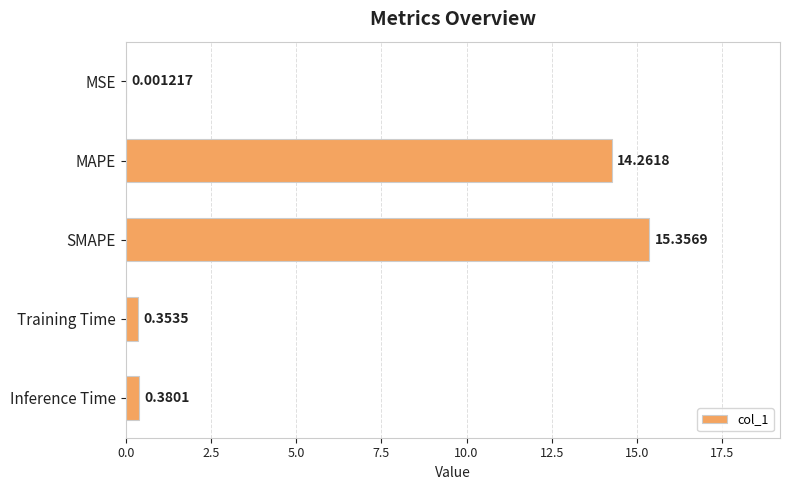

What is the sum of the values at MAPE and Inference Time?

14.6